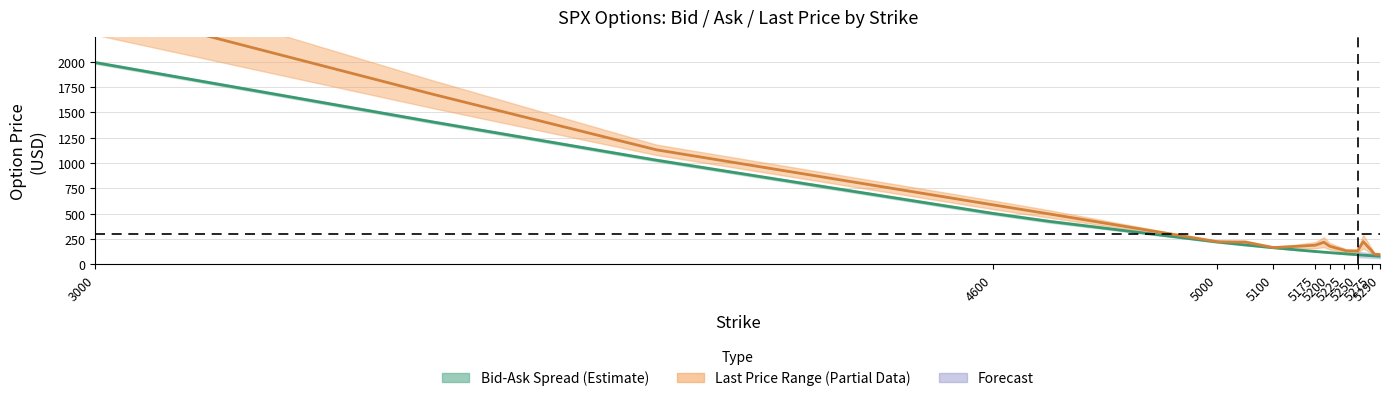

How many interior local peaks does the Ask series have?

2